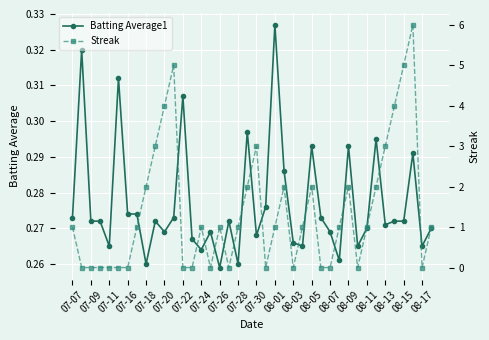

The Batting Average1 series shows 0.1 at 07-30. True or false?

False